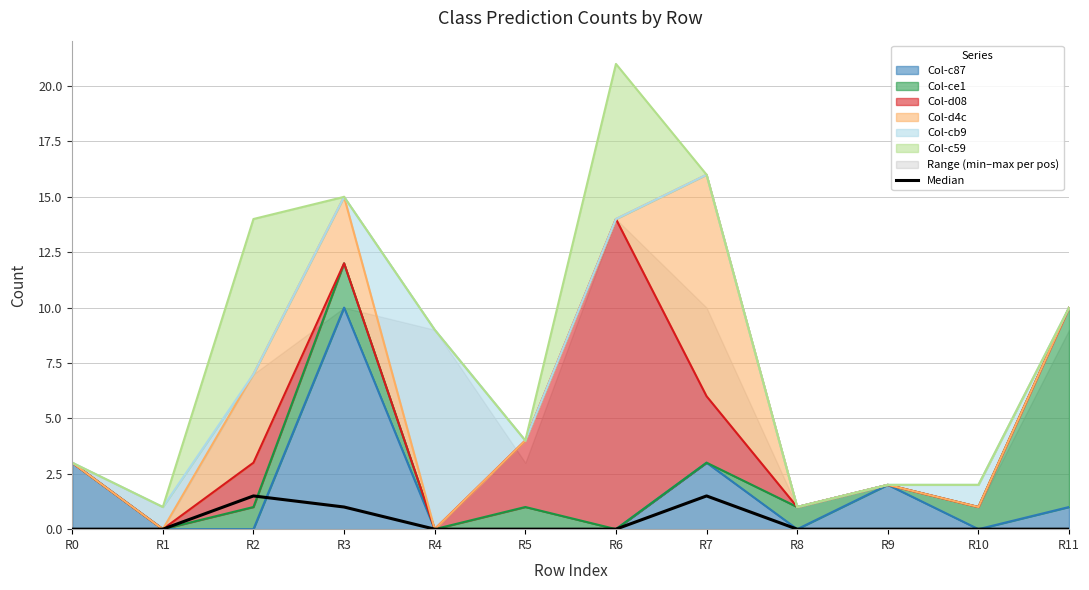

True or false: the data has more than 1 interior local peaks.

True